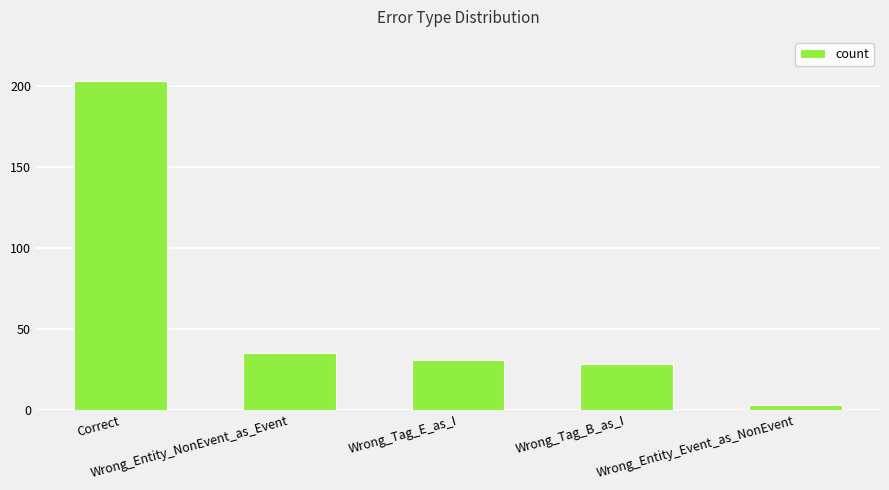

What is the label of the 5th bar from the left?

Wrong_Entity_Event_as_NonEvent